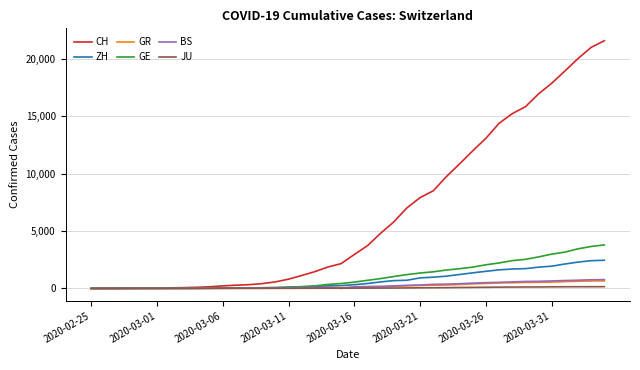

Which series has the widest spread of values?

CH